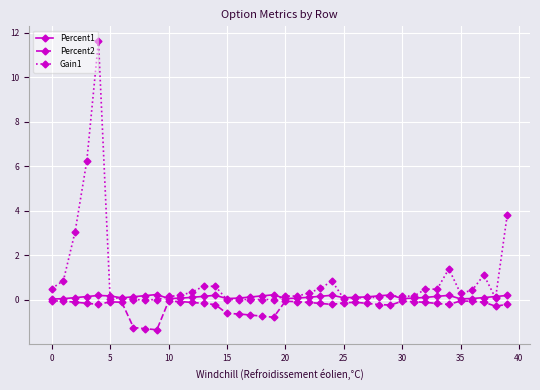

What is the smallest value displayed?

-1.3